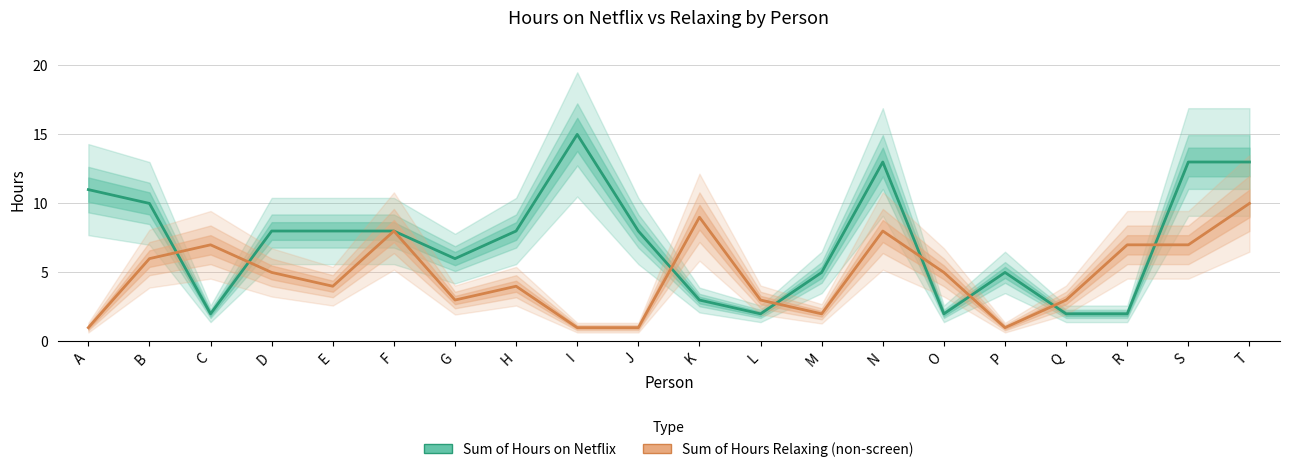

Where is Sum of Hours on Netflix nearest to the value 8?

D